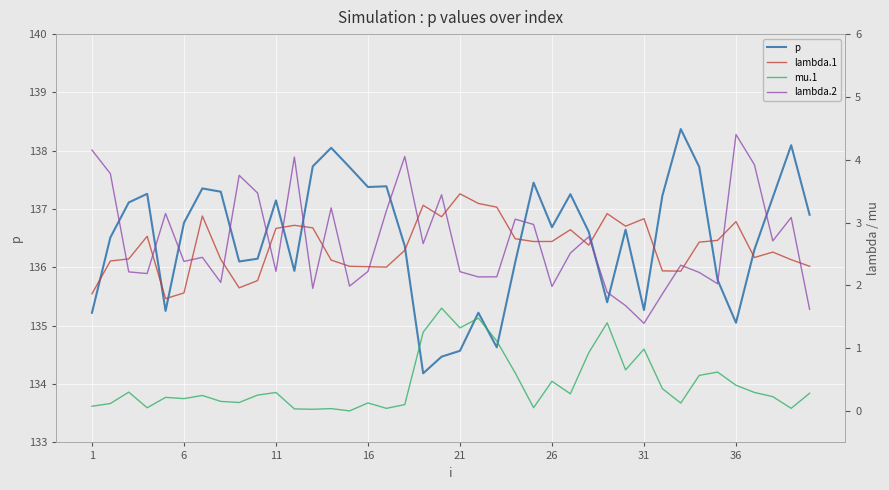

How many interior local peaks does the p series have?

11